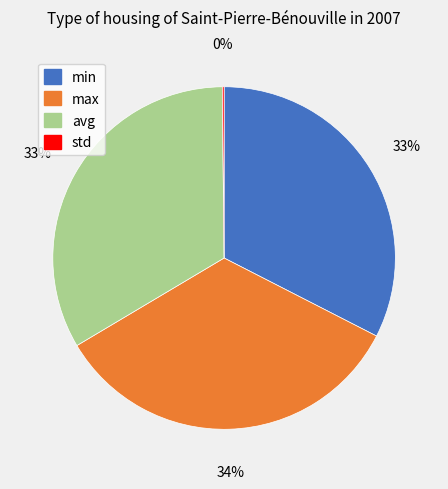

What is the ratio of the value at min to the value at max?

1.0